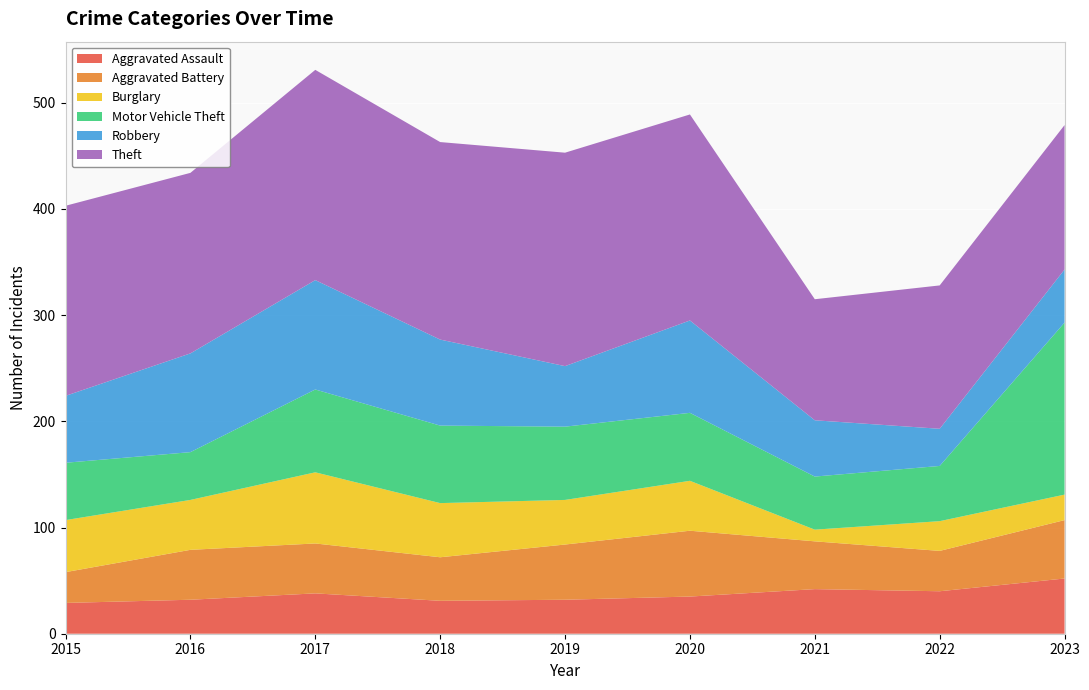

Reading right to left, transcribe all the data shown in this chart.

Aggravated Assault: 2023=52	2022=40	2021=42	2020=35	2019=32	2018=31	2017=38	2016=32	2015=29
Aggravated Battery: 2023=55	2022=38	2021=45	2020=62	2019=52	2018=41	2017=47	2016=47	2015=29
Burglary: 2023=24	2022=28	2021=11	2020=47	2019=42	2018=51	2017=67	2016=47	2015=49
Motor Vehicle Theft: 2023=162	2022=52	2021=50	2020=64	2019=69	2018=73	2017=78	2016=45	2015=54
Robbery: 2023=50	2022=35	2021=53	2020=87	2019=57	2018=81	2017=103	2016=93	2015=63
Theft: 2023=136	2022=135	2021=114	2020=194	2019=201	2018=186	2017=198	2016=170	2015=179